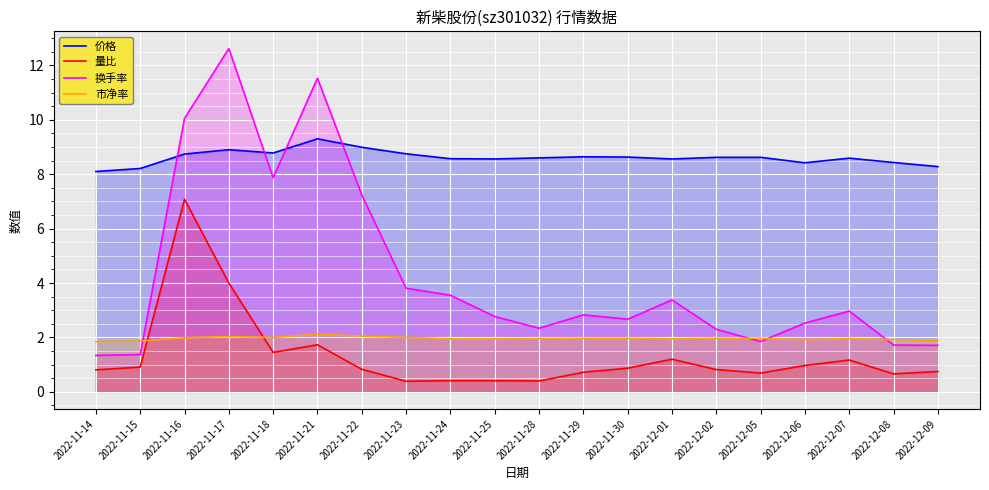

How many series are shown in this chart?

4